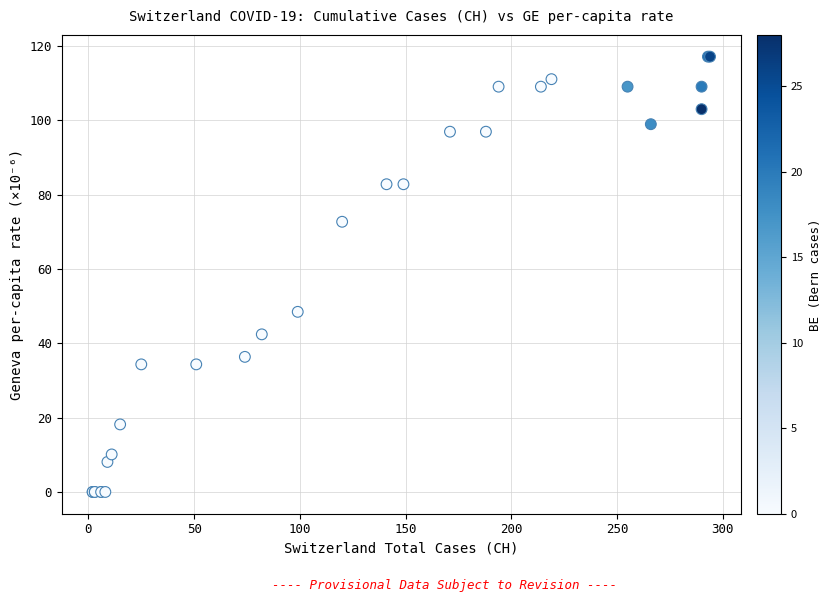

What Y value in the scatter plot is closest to 58?

48.5